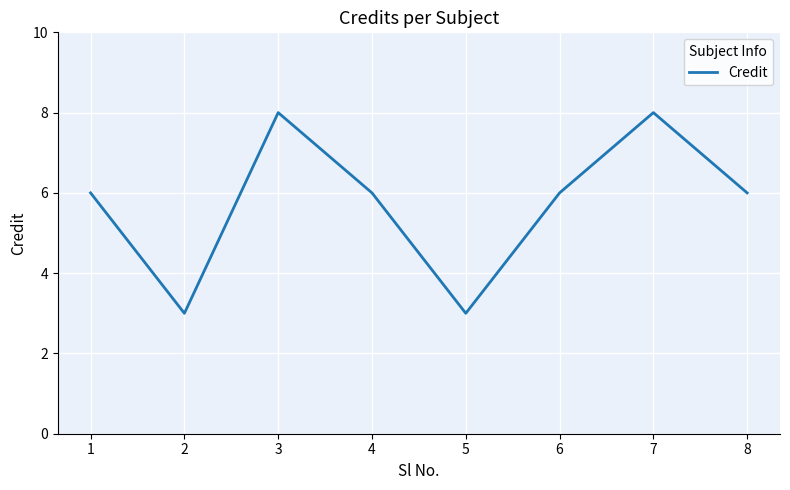

Reading left to right, extract all data points from this chart.

1=6	2=3	3=8	4=6	5=3	6=6	7=8	8=6